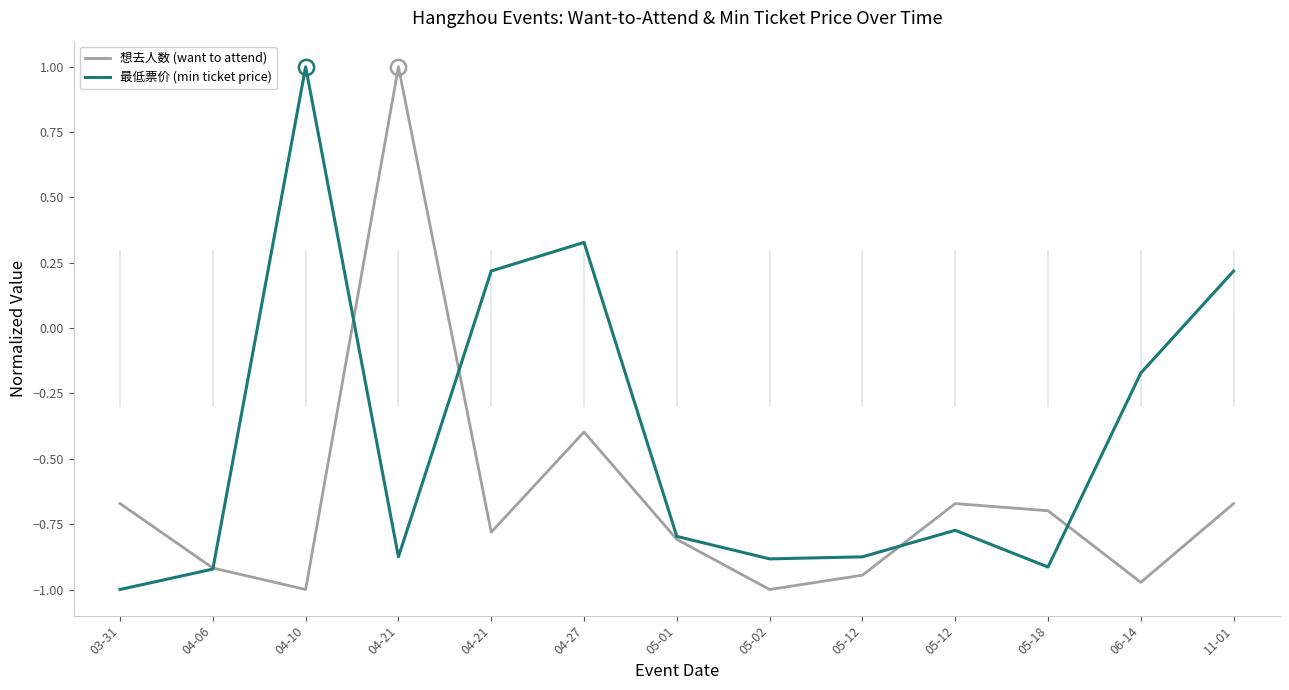

The 想去人数 (want to attend) series shows -0.9 at 05-12. True or false?

True